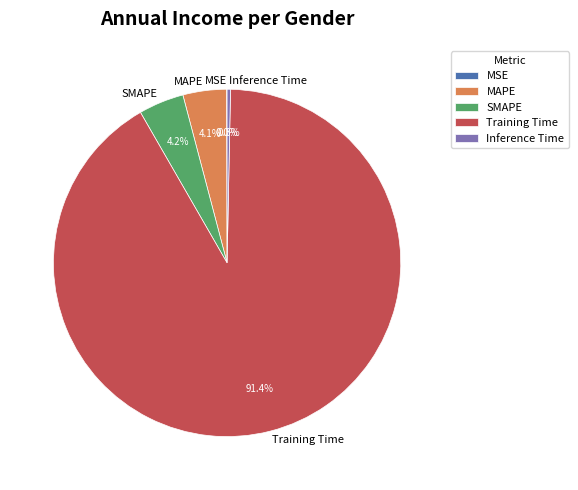

Does SMAPE account for over 50% of the chart?

No